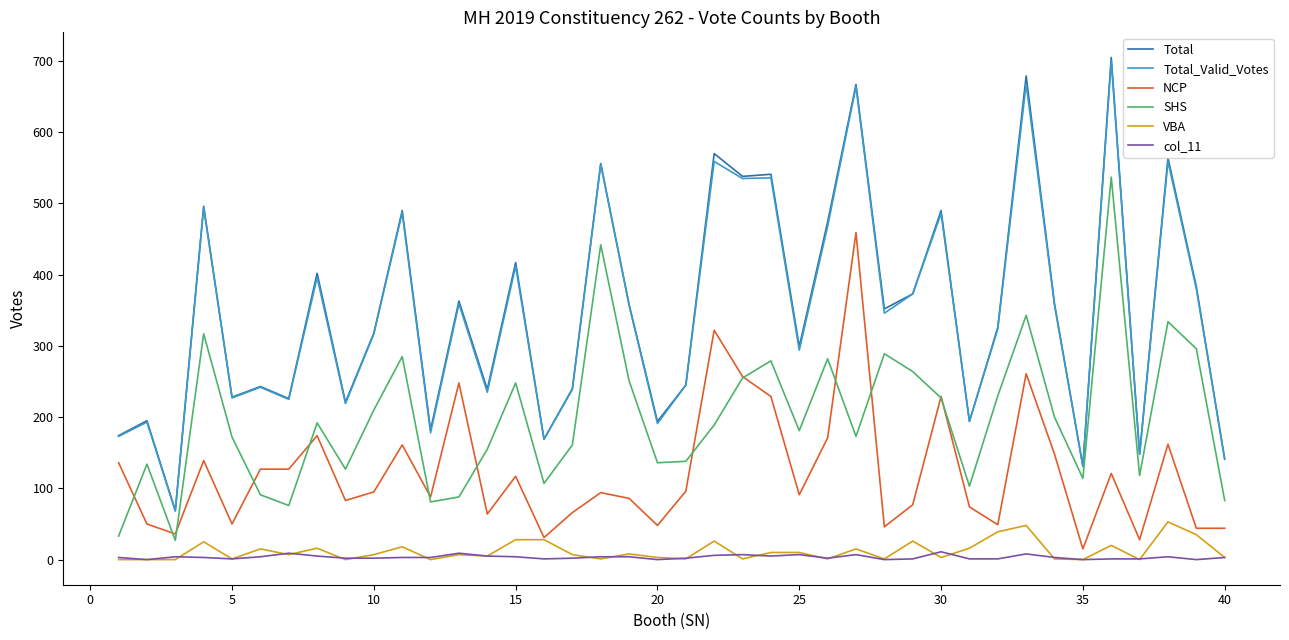

Which series has the widest spread of values?

Total